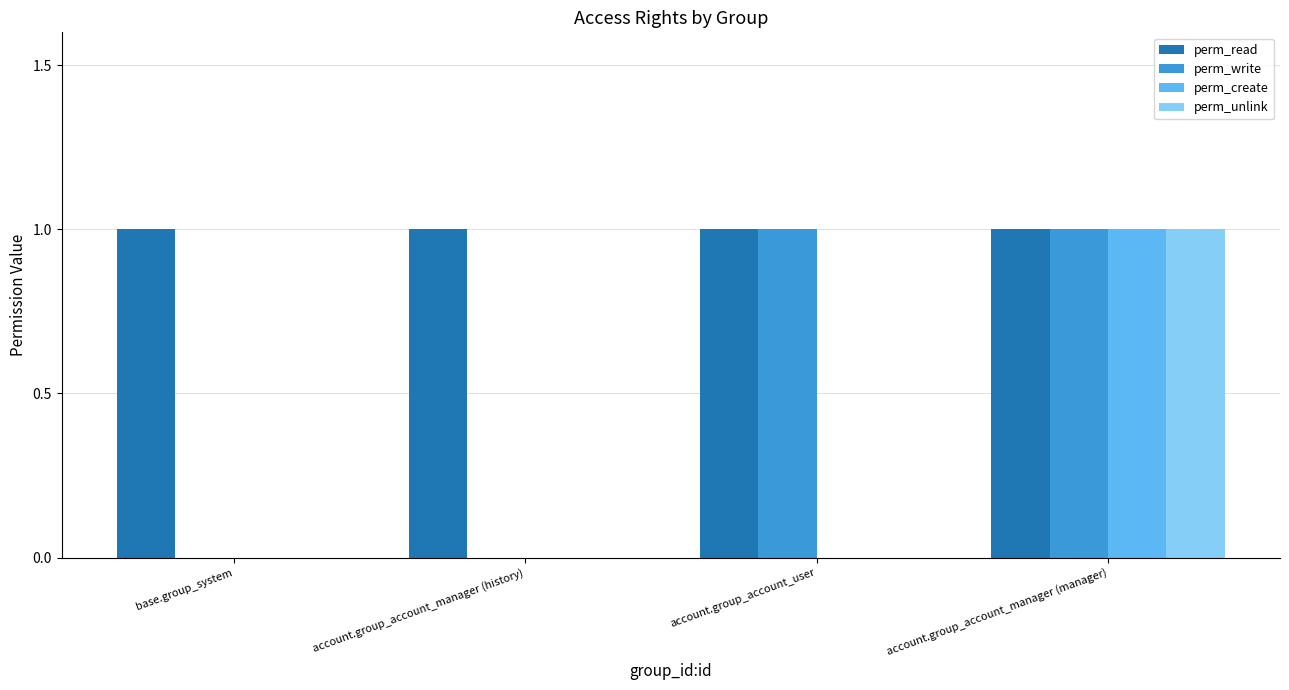

At which label does perm_unlink reach its peak?

account.group_account_manager (manager)